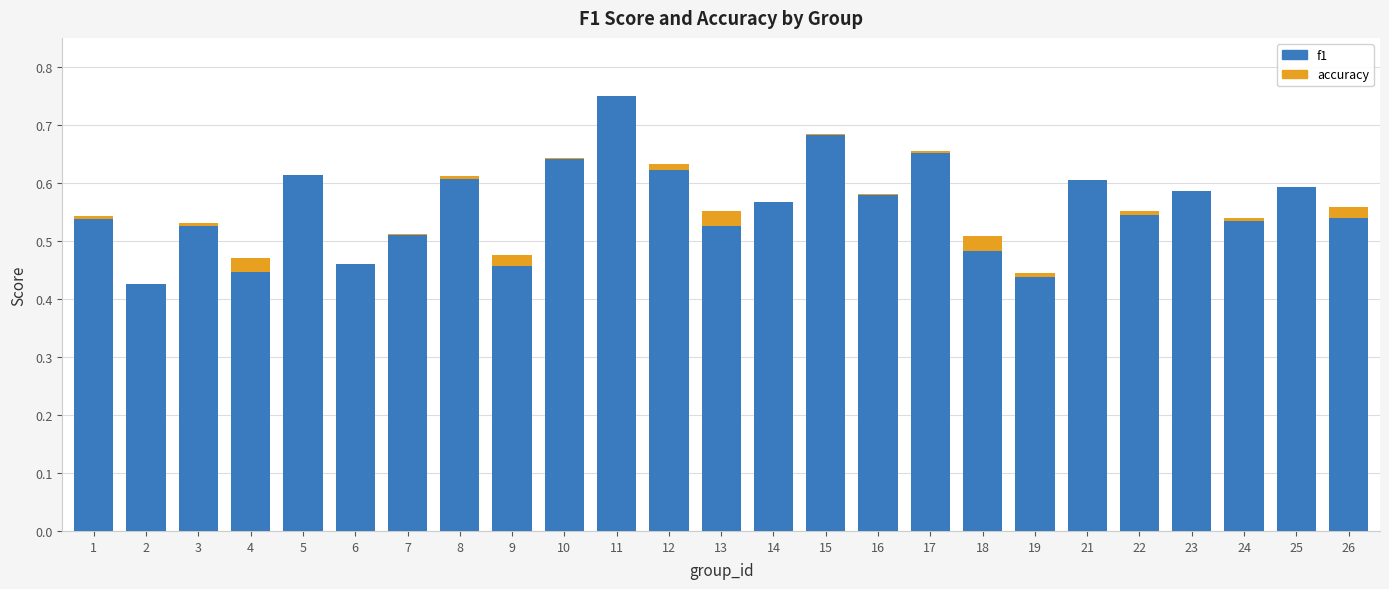

At which category is the sum across all series the highest?

11